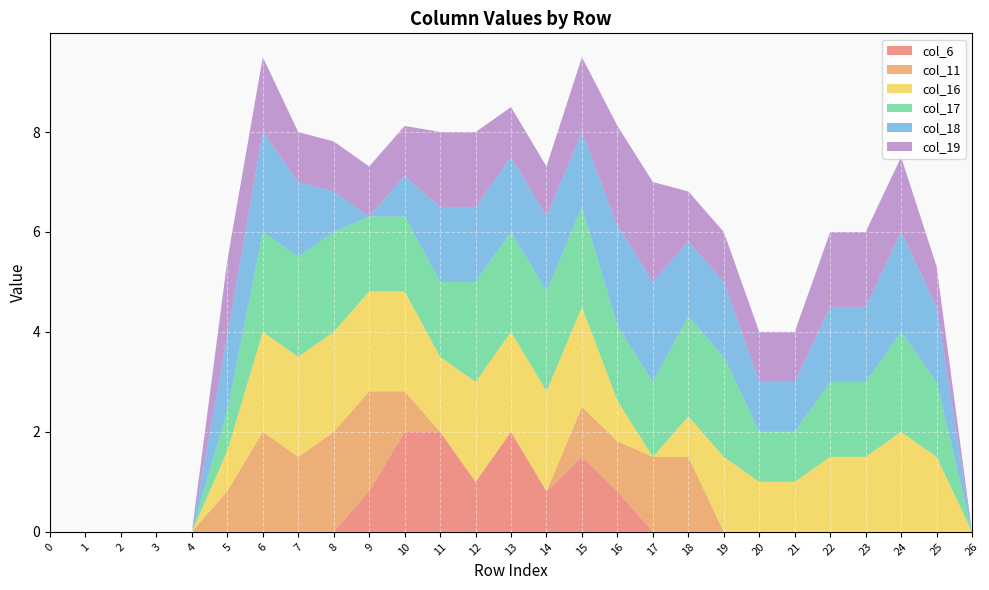

Reading left to right, extract all data points from this chart.

col_6: 0=0.0	1=0.0	2=0.0	3=0.0	4=0.0	5=0.0	6=0.0	7=0.0	8=0.0	9=0.8	10=2.0	11=2.0	12=1.0	13=2.0	14=0.8	15=1.5	16=0.8	17=0.0	18=0.0	19=0.0	20=0.0	21=0.0	22=0.0	23=0.0	24=0.0	25=0.0	26=0.0
col_11: 0=0.0	1=0.0	2=0.0	3=0.0	4=0.0	5=0.8	6=2.0	7=1.5	8=2.0	9=2.0	10=0.8	11=0.0	12=0.0	13=0.0	14=0.0	15=1.0	16=1.0	17=1.5	18=1.5	19=0.0	20=0.0	21=0.0	22=0.0	23=0.0	24=0.0	25=0.0	26=0.0
col_16: 0=0.0	1=0.0	2=0.0	3=0.0	4=0.0	5=0.8	6=2.0	7=2.0	8=2.0	9=2.0	10=2.0	11=1.5	12=2.0	13=2.0	14=2.0	15=2.0	16=0.8	17=0.0	18=0.8	19=1.5	20=1.0	21=1.0	22=1.5	23=1.5	24=2.0	25=1.5	26=0.0
col_17: 0=0.0	1=0.0	2=0.0	3=0.0	4=0.0	5=0.8	6=2.0	7=2.0	8=2.0	9=1.5	10=1.5	11=1.5	12=2.0	13=2.0	14=2.0	15=2.0	16=1.5	17=1.5	18=2.0	19=2.0	20=1.0	21=1.0	22=1.5	23=1.5	24=2.0	25=1.5	26=0.0
col_18: 0=0.0	1=0.0	2=0.0	3=0.0	4=0.0	5=1.5	6=2.0	7=1.5	8=0.8	9=0.0	10=0.8	11=1.5	12=1.5	13=1.5	14=1.5	15=1.5	16=2.0	17=2.0	18=1.5	19=1.5	20=1.0	21=1.0	22=1.5	23=1.5	24=2.0	25=1.5	26=0.0
col_19: 0=0.0	1=0.0	2=0.0	3=0.0	4=0.0	5=1.5	6=1.5	7=1.0	8=1.0	9=1.0	10=1.0	11=1.5	12=1.5	13=1.0	14=1.0	15=1.5	16=2.0	17=2.0	18=1.0	19=1.0	20=1.0	21=1.0	22=1.5	23=1.5	24=1.5	25=0.8	26=0.0